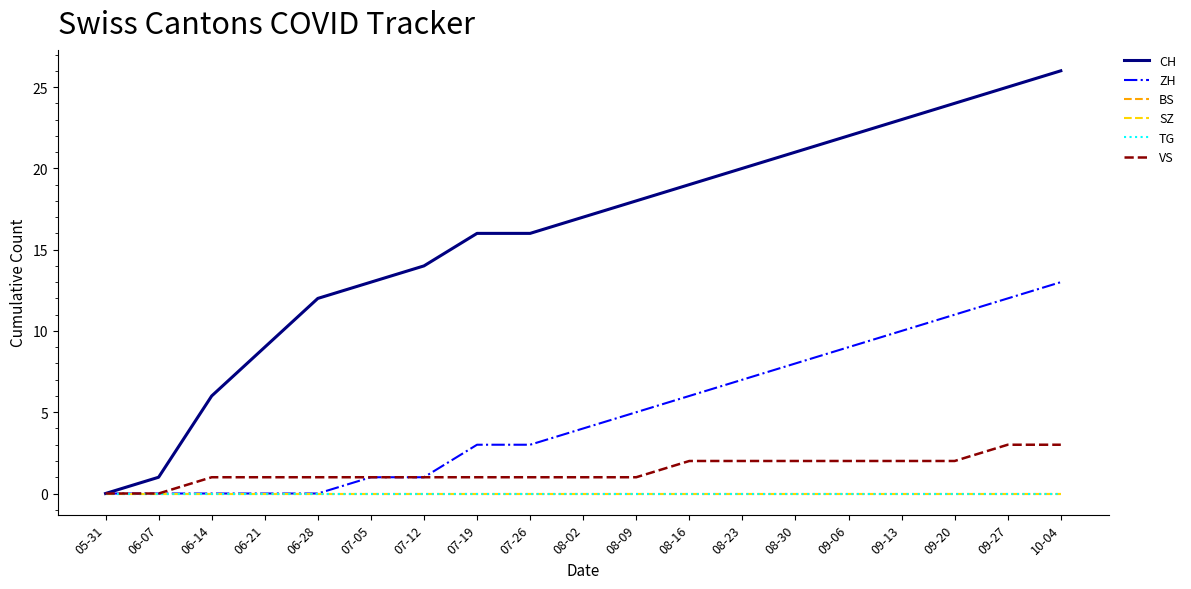

Is this an area chart (filled region under the line)?

No